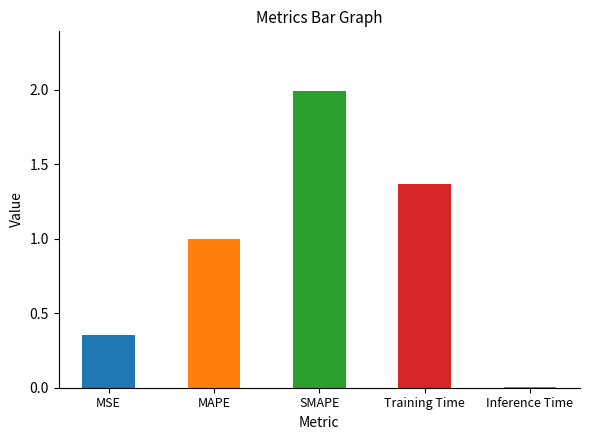

What is the difference between the second highest and second lowest values?

1.0